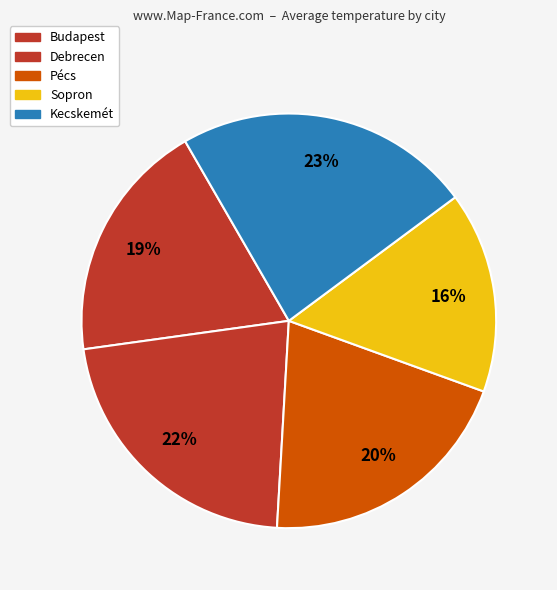

True or false: Debrecen accounts for 22% of the total.

True